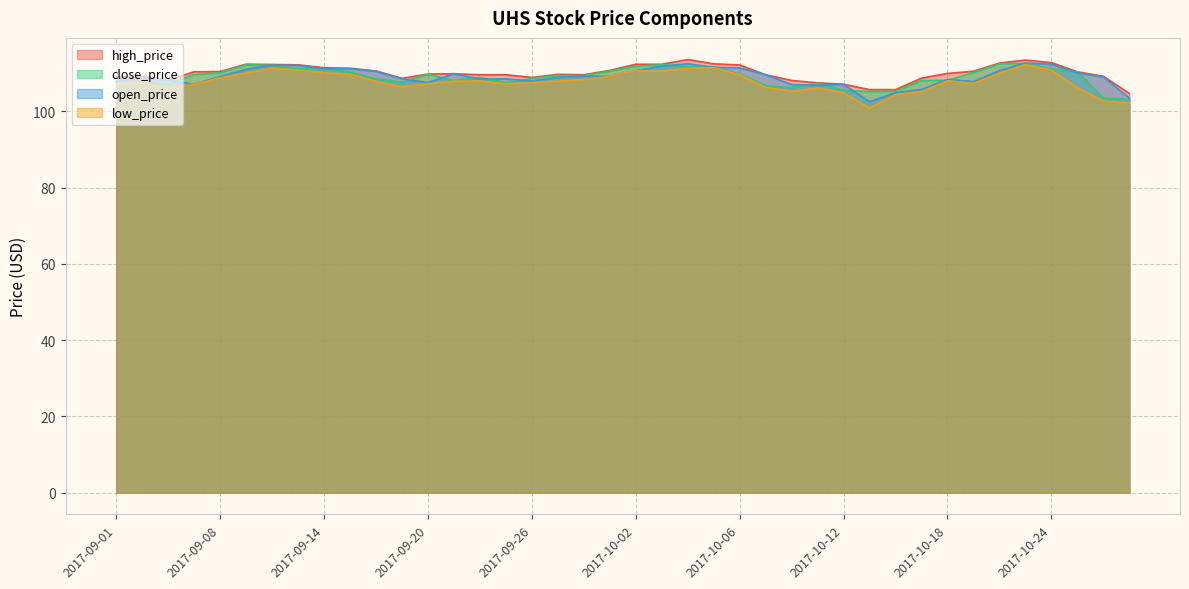

What is the difference between the maximum and minimum values in the low_price series?

11.4